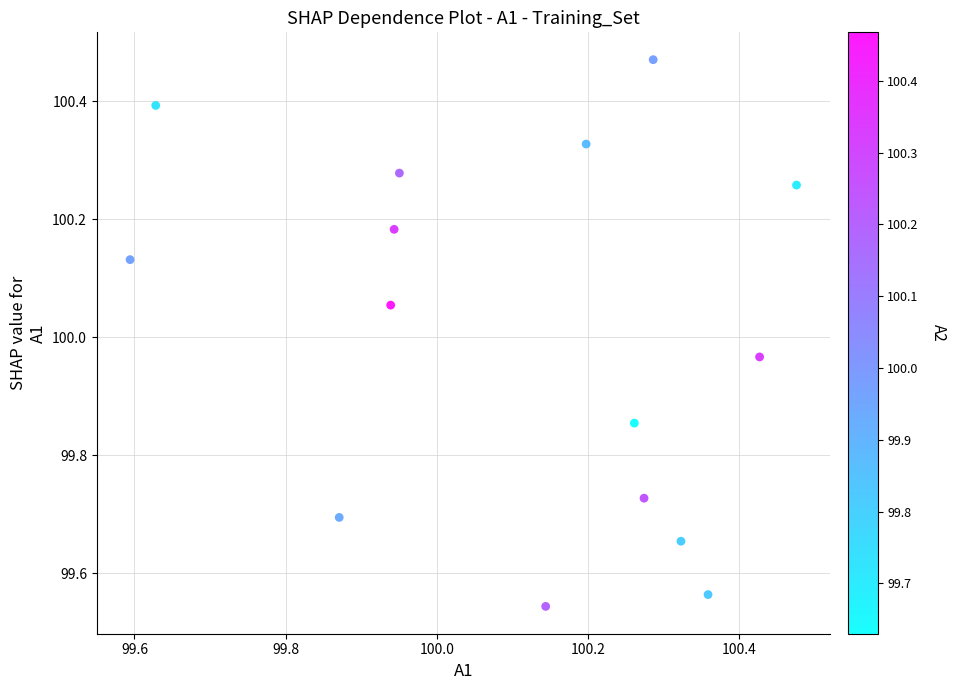

What is the range of X values (max minus min)?

0.9